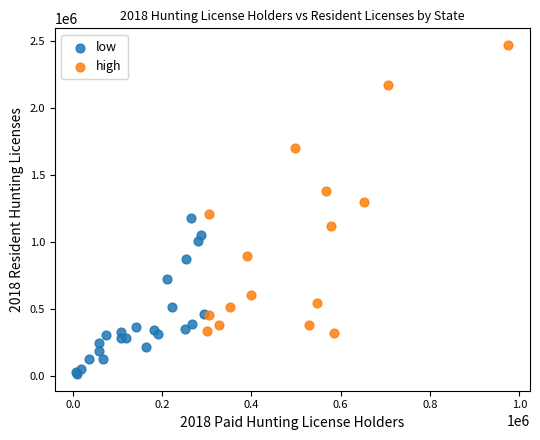

What are all the series names shown in the legend?

low, high